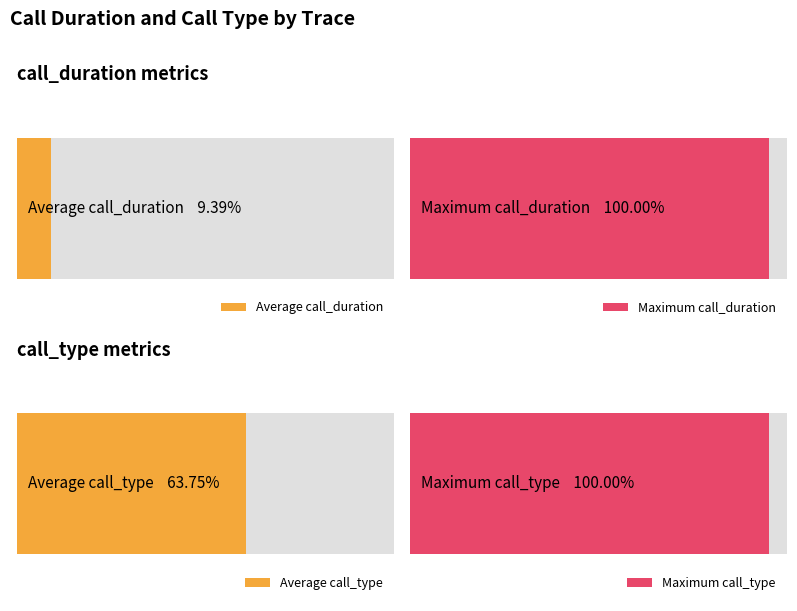

The call_type series shows 0 at 2EEDF658_1. True or false?

False